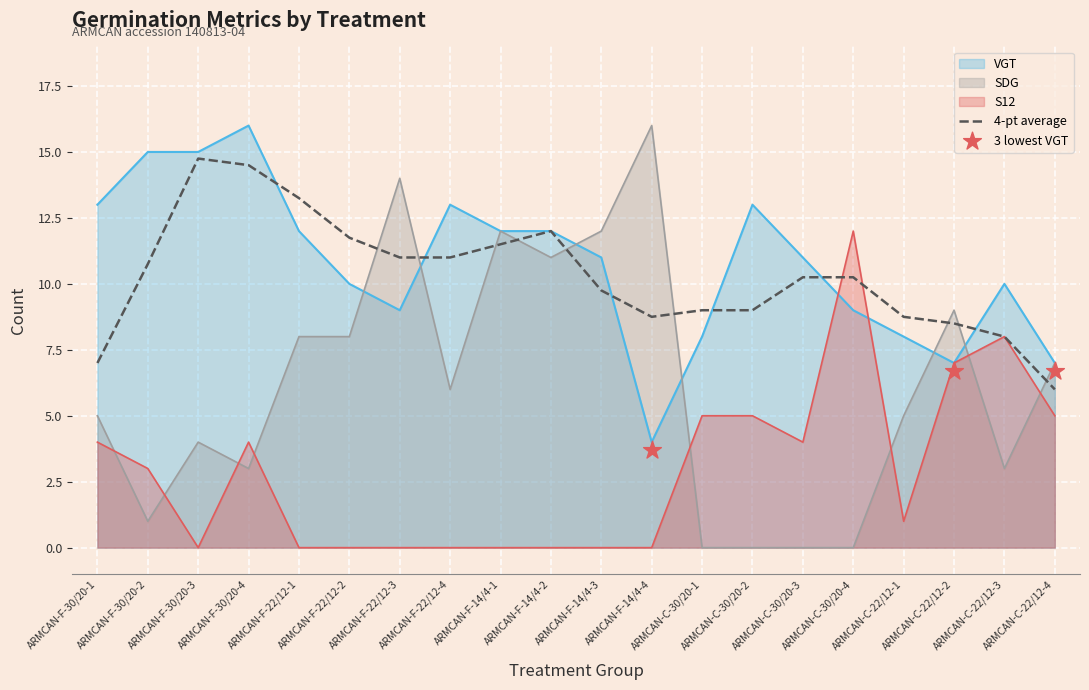

Is the value of VGT at ARMCAN-C-22/12-3 greater than the value of S12 at ARMCAN-C-30/20-4?

No